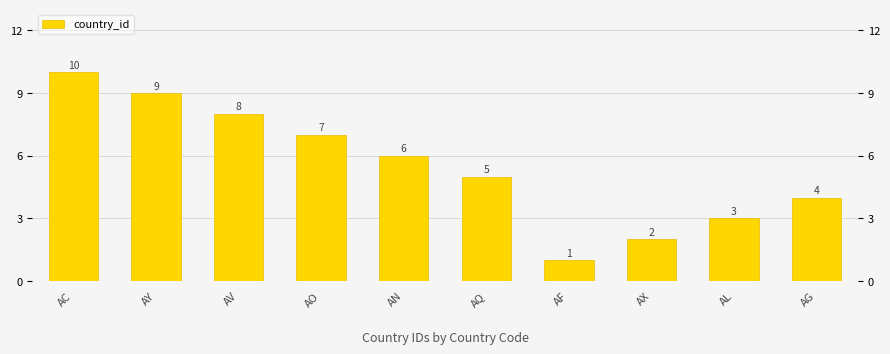

The chart shows a value of 5 at AL. True or false?

False